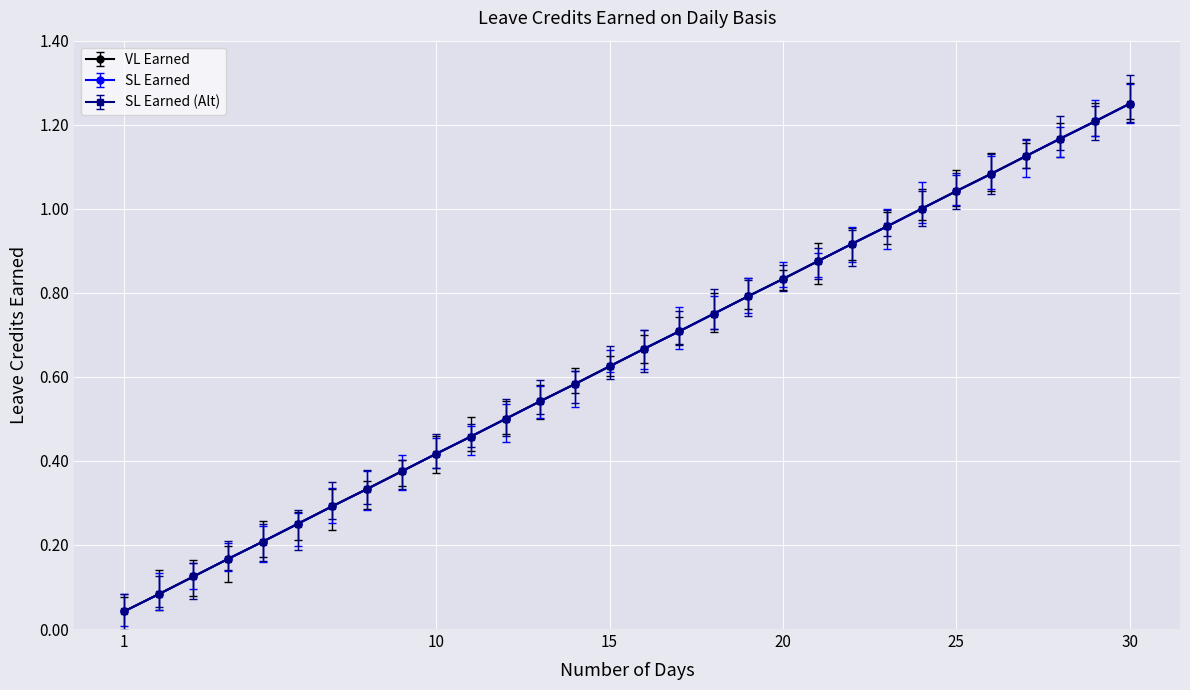

Is this an area chart (filled region under the line)?

No